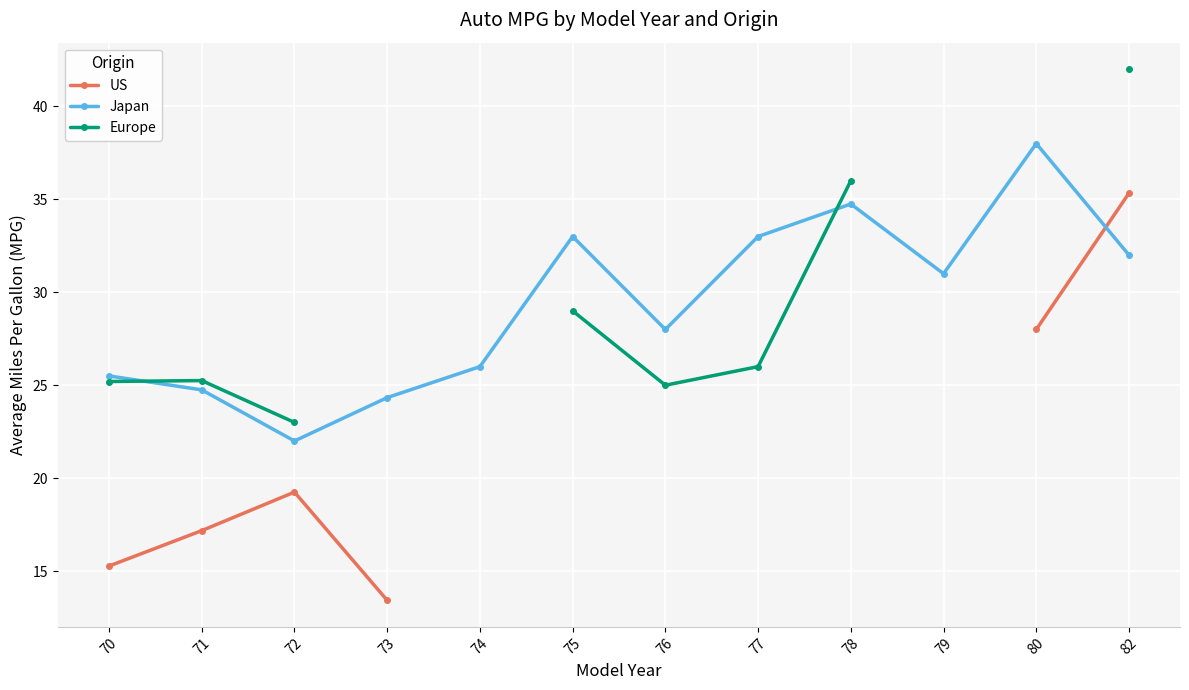

How many interior local valleys does the Europe series have?

1